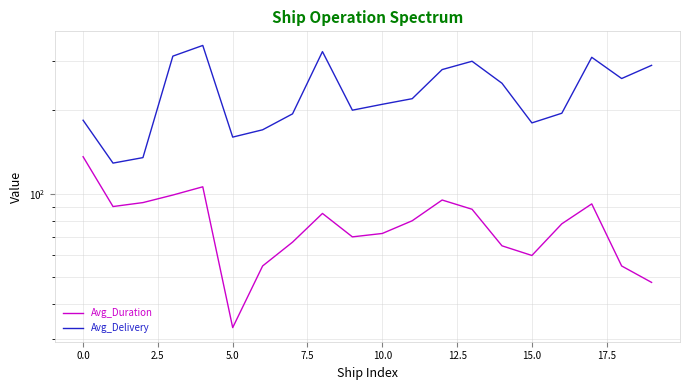

What is the sum of all Avg_Delivery values?

4647